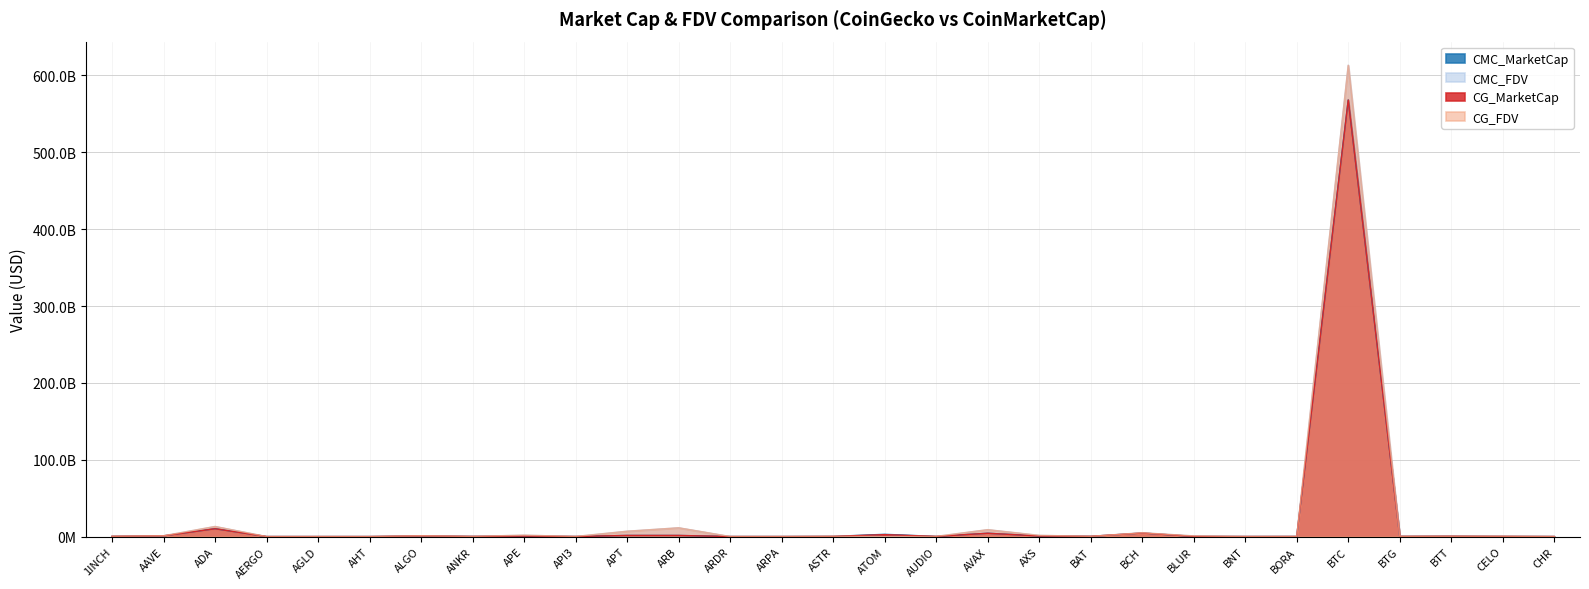

Which category has the lowest value in the CMC_MarketCap series?

AHT